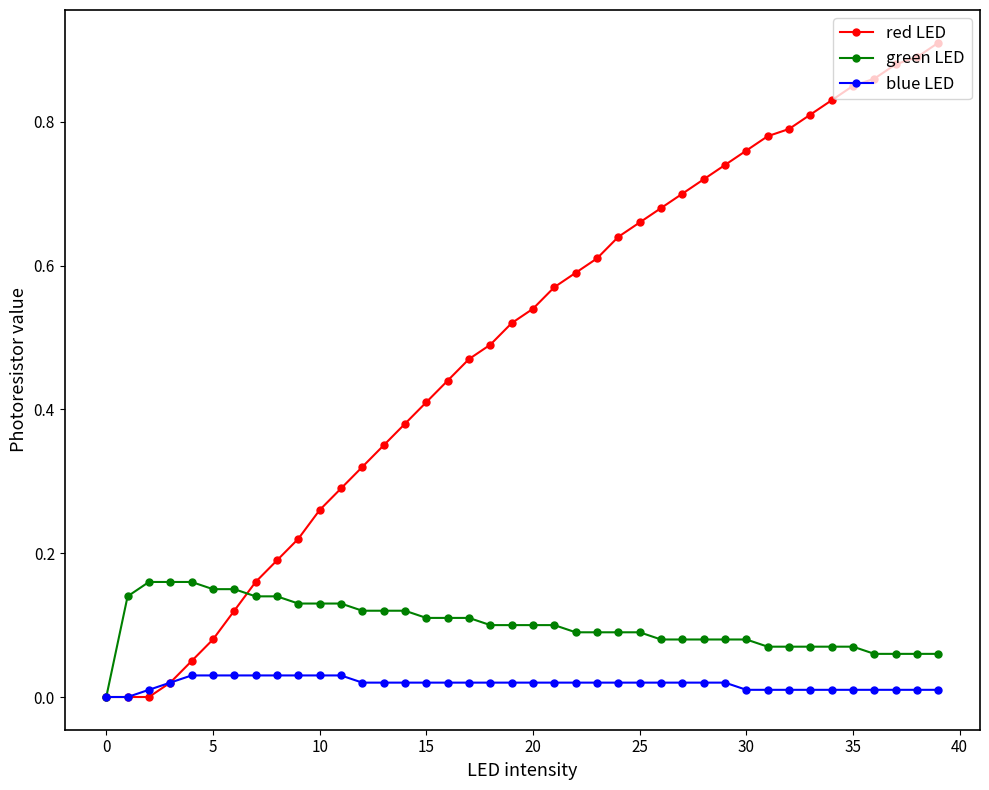

Does the chart have visible grid lines?

No